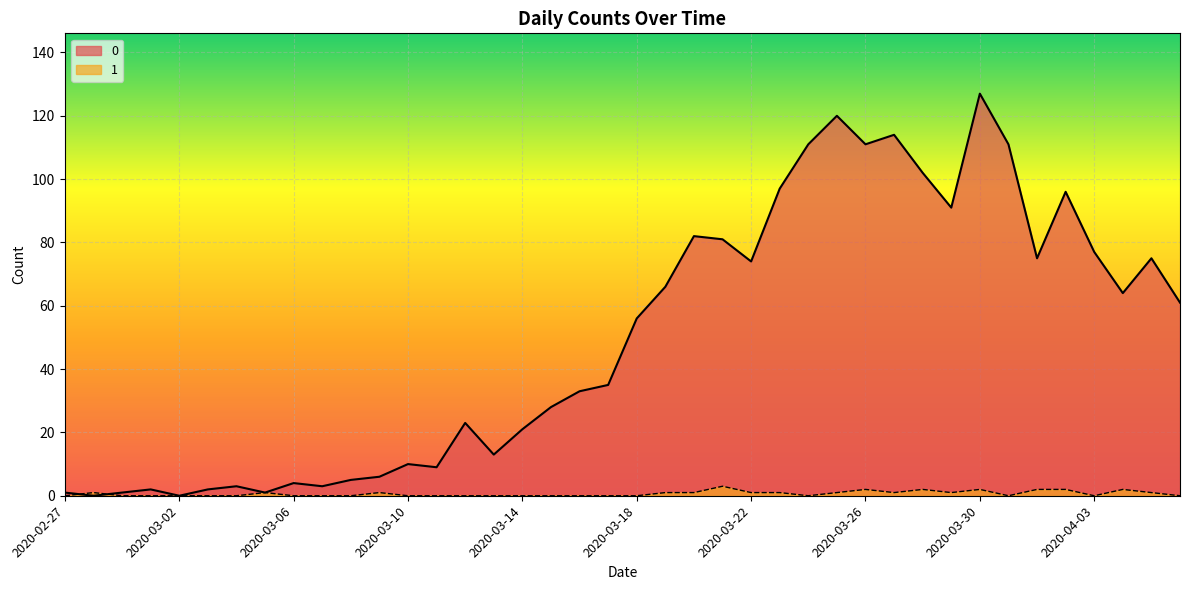

Is it true that 0 equals 23 at 2020-03-12?

True